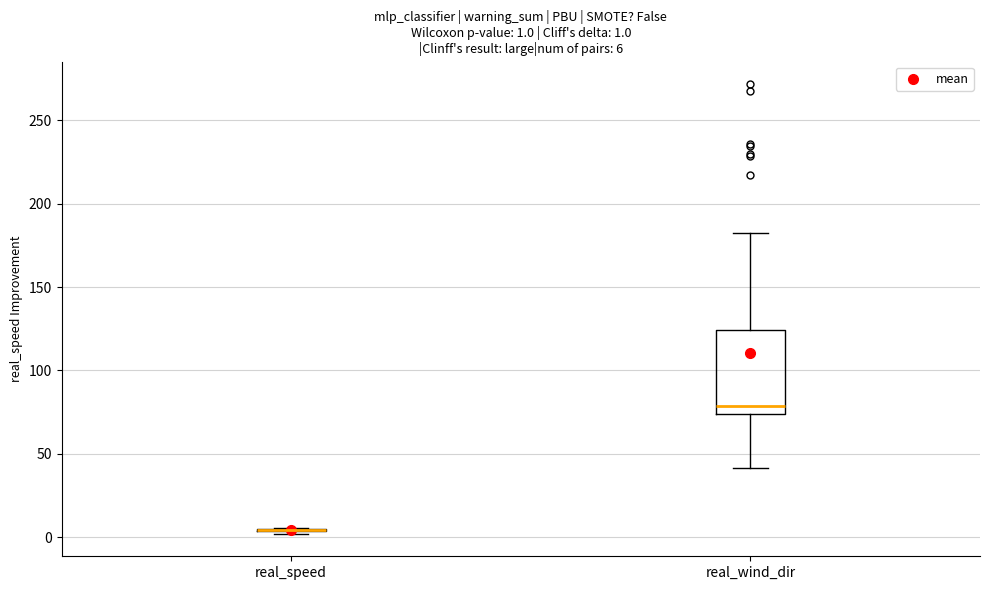

Which box is the tallest, from its lower edge to its upper edge?

real_wind_dir